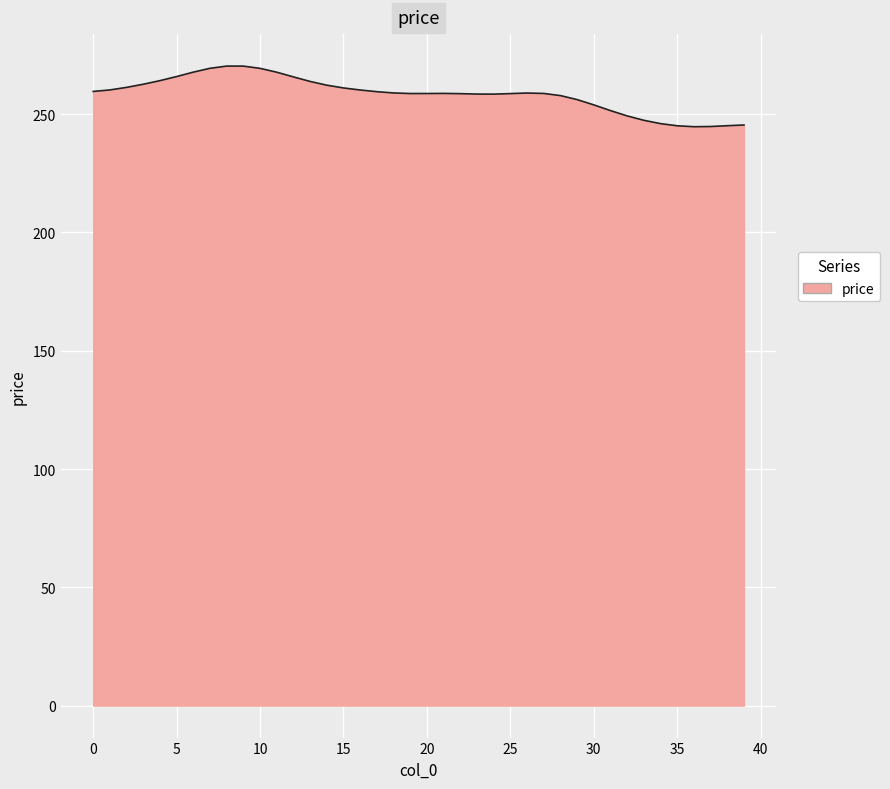

Does the chart have visible grid lines?

Yes